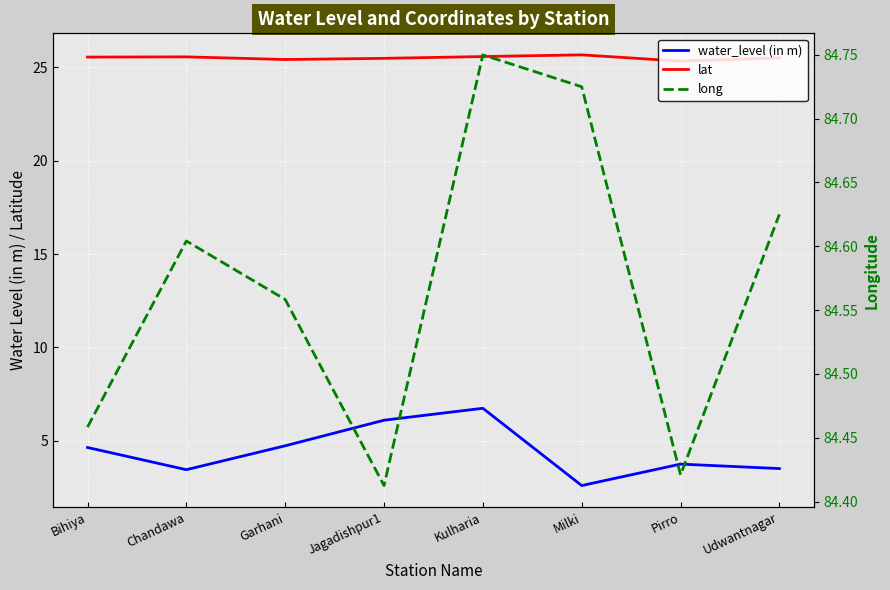

At which label is long closest to 84?

Jagadishpur1